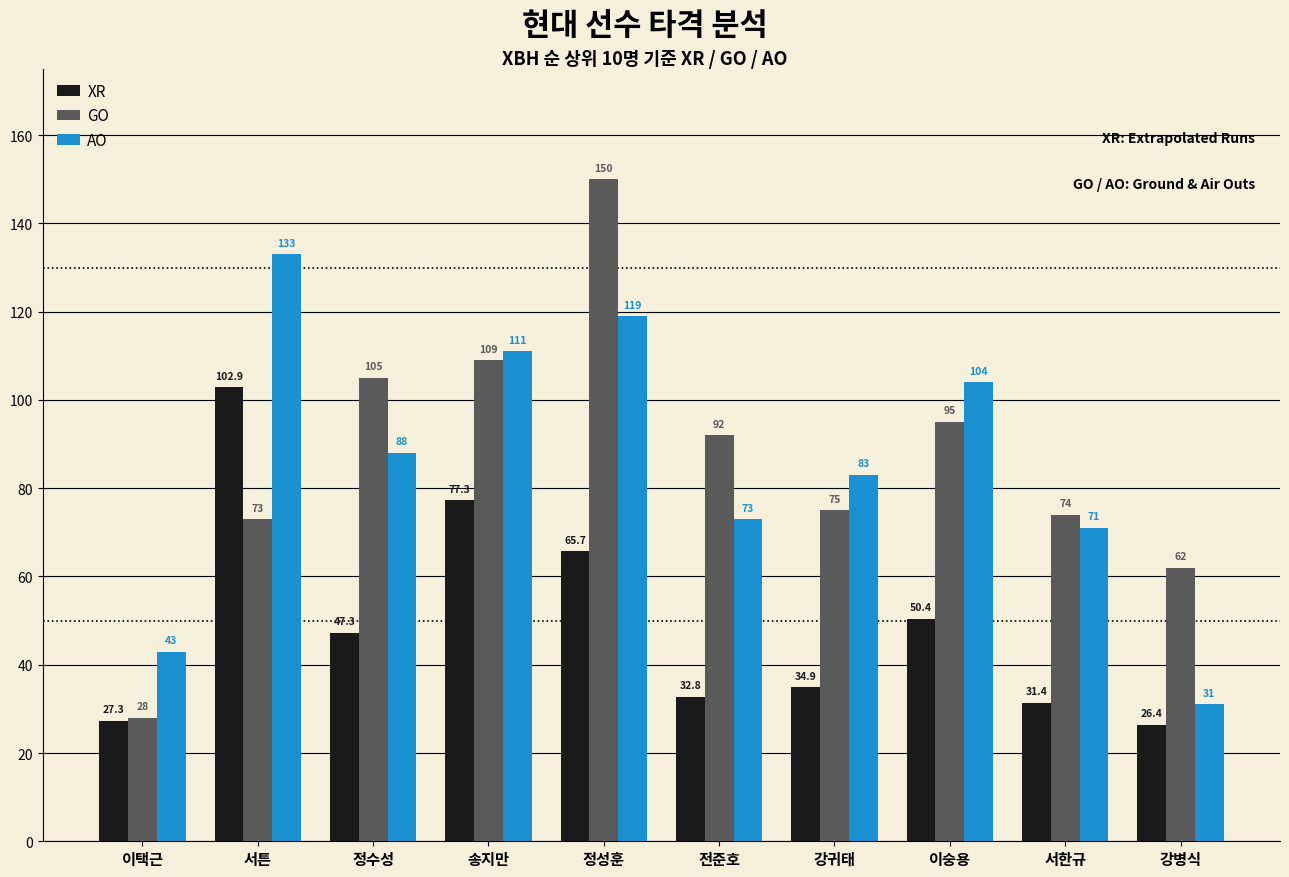

What is the spread (max minus min) of values at 서튼?

60.0